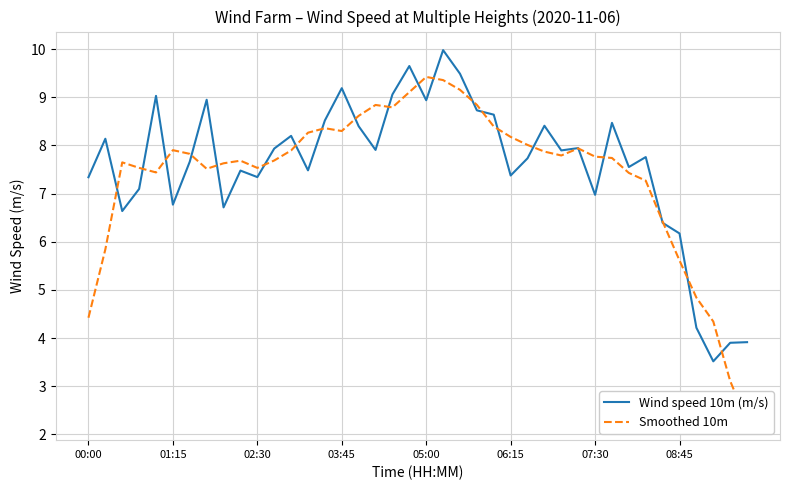

What is the total value across all series at 28?

15.7